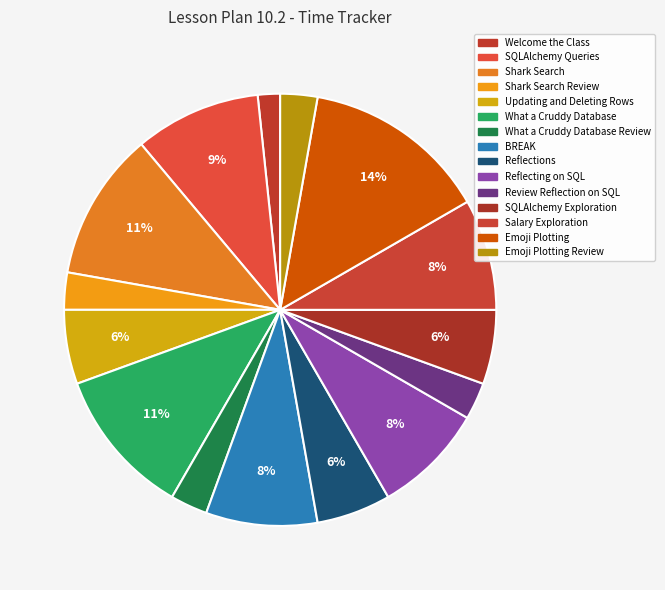

Is there a majority slice in this chart?

No